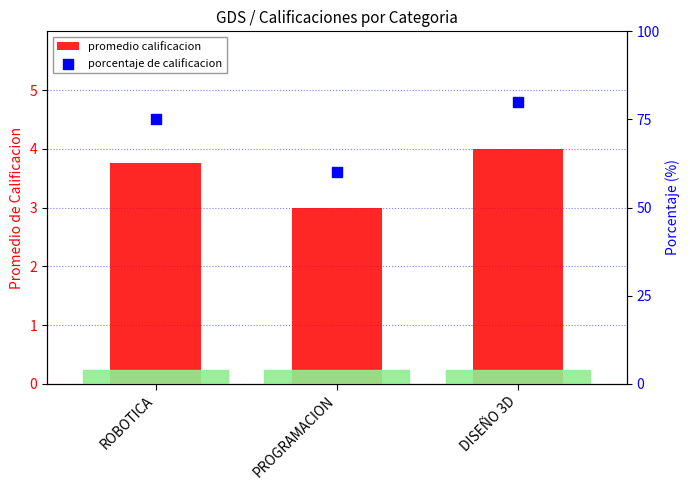

Is the value of promedio calificacion at ROBOTICA greater than the value of porcentaje de calificacion at DISEÑO 3D?

No